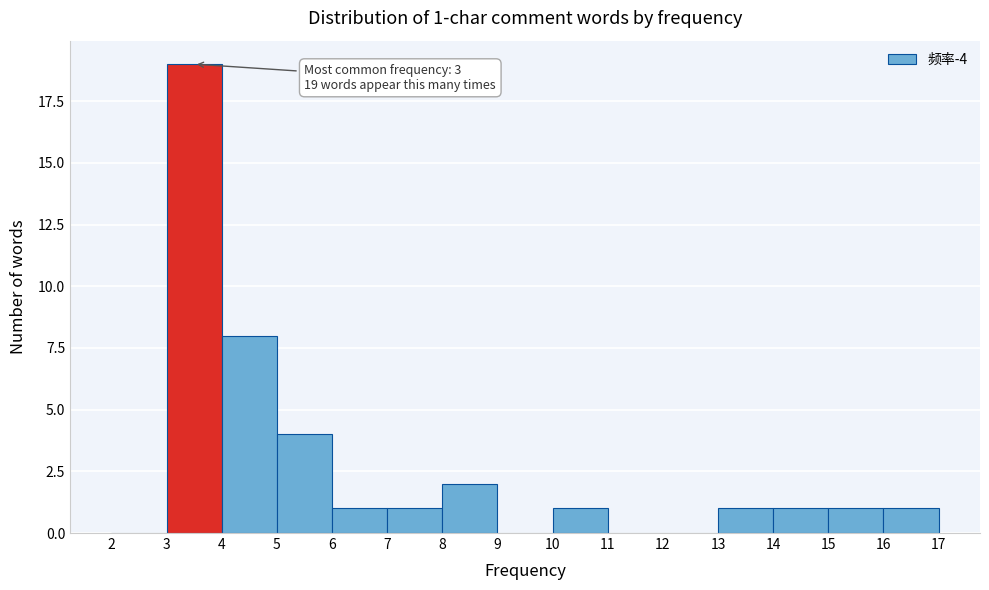

Which range on the x-axis has the tallest bar?

3 to 4